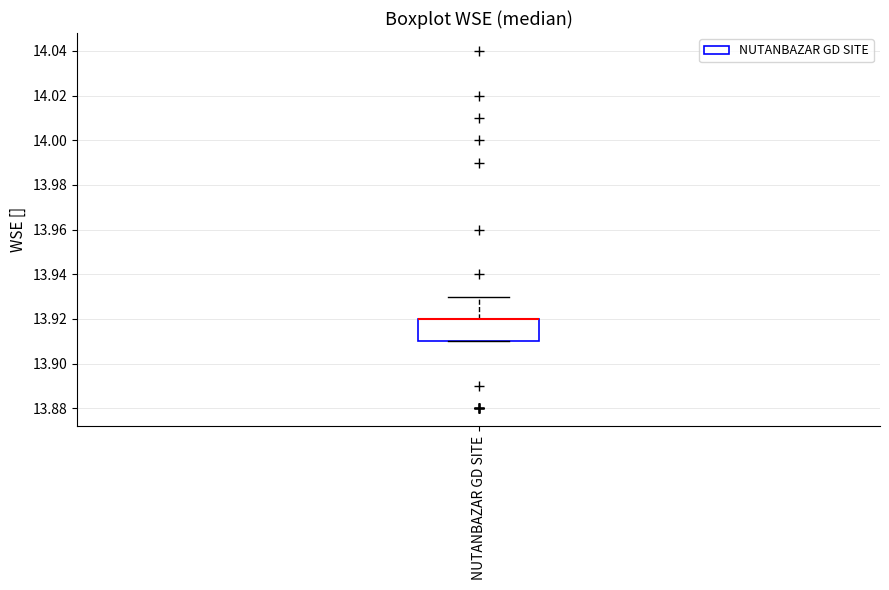

Read this box plot against the y-axis: the position of the median line, the range covered by the box, and the ends of both whiskers. The values are not printed on the chart, so give them approximately, as read against the axis.

median 13.92 (drawn on the box's upper edge), box 13.91 to 13.92, whiskers 13.91 to 13.93